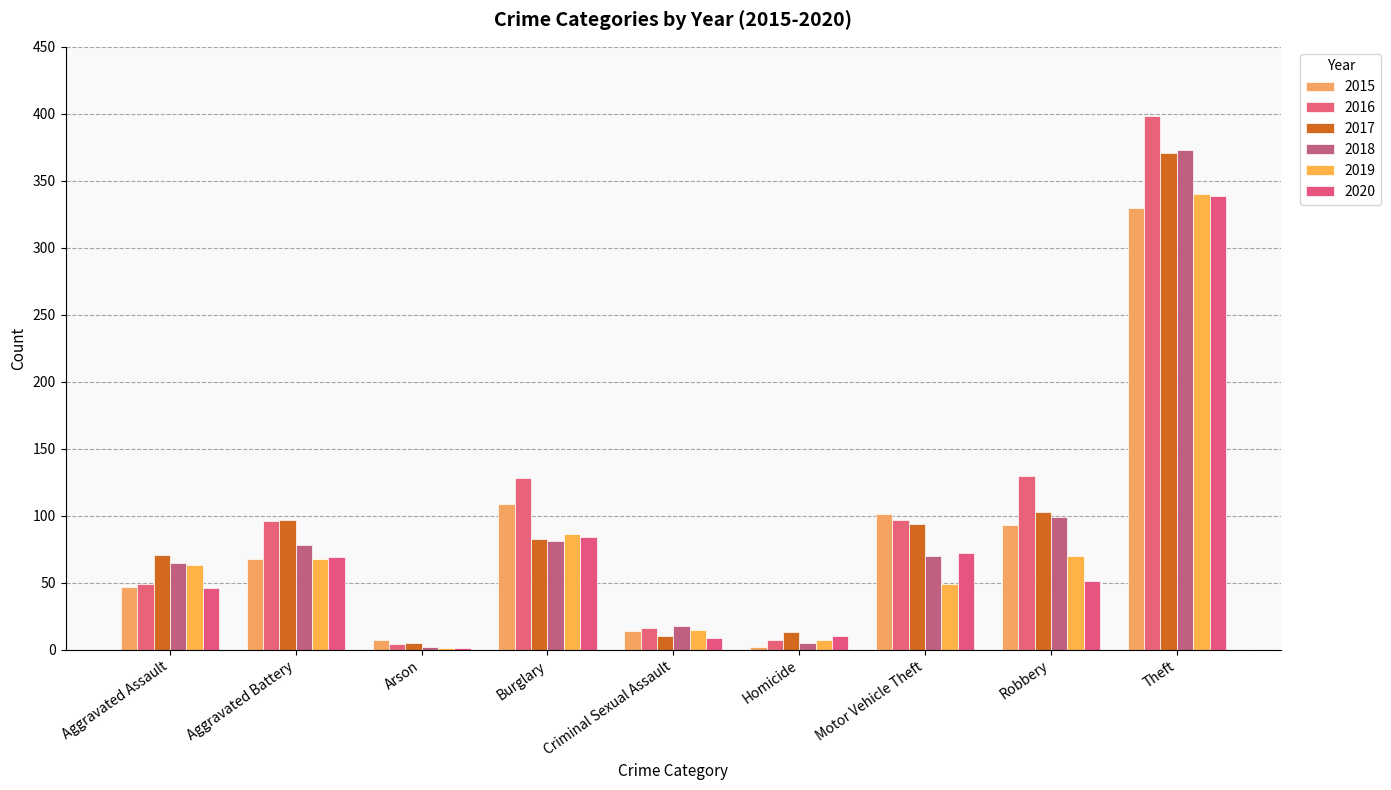

Reading right to left, list all the values displayed in this chart.

2015: 330	93	101	2	14	109	7	68	47
2016: 398	130	97	7	16	128	4	96	49
2017: 371	103	94	13	10	83	5	97	71
2018: 373	99	70	5	18	81	2	78	65
2019: 340	70	49	7	15	86	1	68	63
2020: 339	51	72	10	9	84	1	69	46